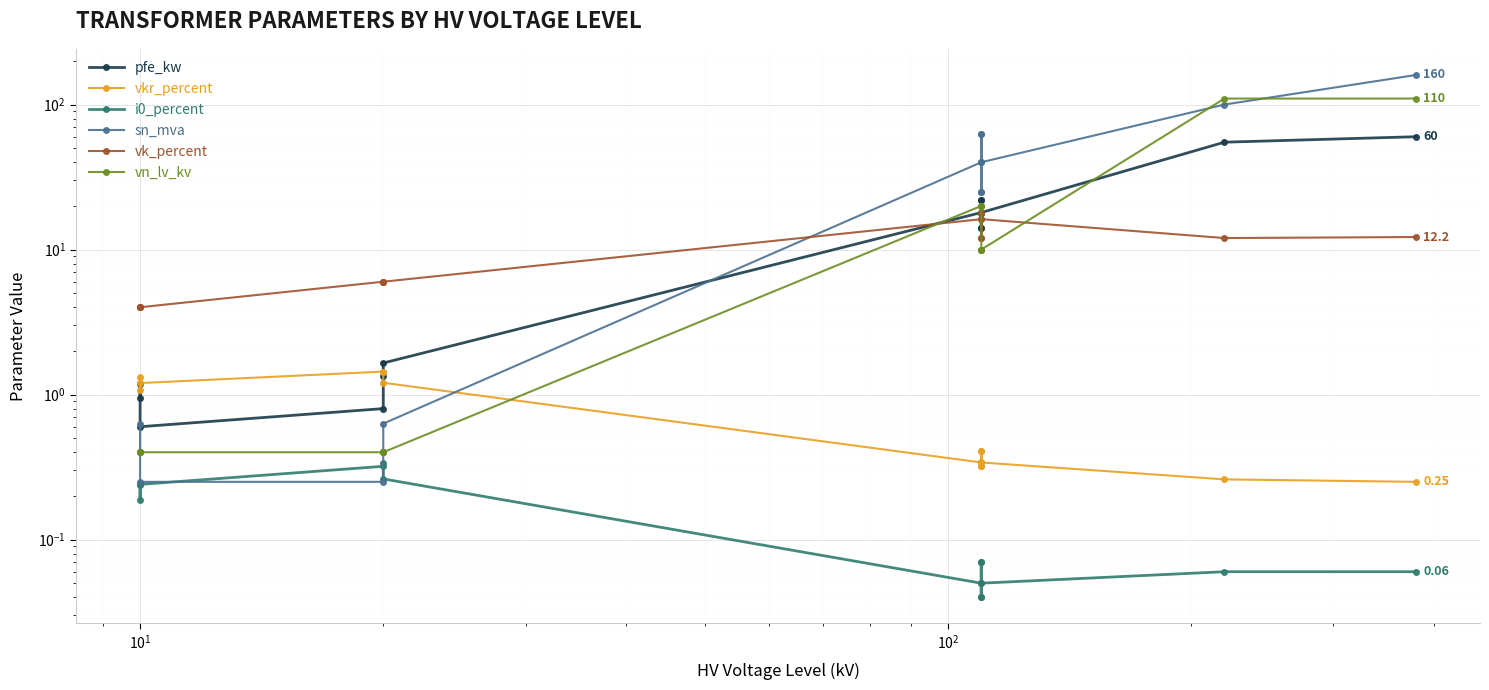

Reading left to right, transcribe all the data shown in this chart.

pfe_kw: 0.9	1.2	0.6	0.8	1.4	1.6	18.0	22.0	14.0	22.0	14.0	18.0	55.0	60.0
vkr_percent: 1.3	1.1	1.2	1.4	1.4	1.2	0.3	0.3	0.4	0.3	0.4	0.3	0.3	0.2
i0_percent: 0.2	0.2	0.2	0.3	0.3	0.3	0.1	0.0	0.1	0.0	0.1	0.1	0.1	0.1
sn_mva: 0.4	0.6	0.2	0.2	0.4	0.6	40.0	63.0	25.0	63.0	25.0	40.0	100.0	160.0
vk_percent: 4.0	4.0	4.0	6.0	6.0	6.0	16.2	18.0	12.0	18.0	12.0	16.2	12.0	12.2
vn_lv_kv: 0.4	0.4	0.4	0.4	0.4	0.4	20.0	20.0	20.0	10.0	10.0	10.0	110.0	110.0